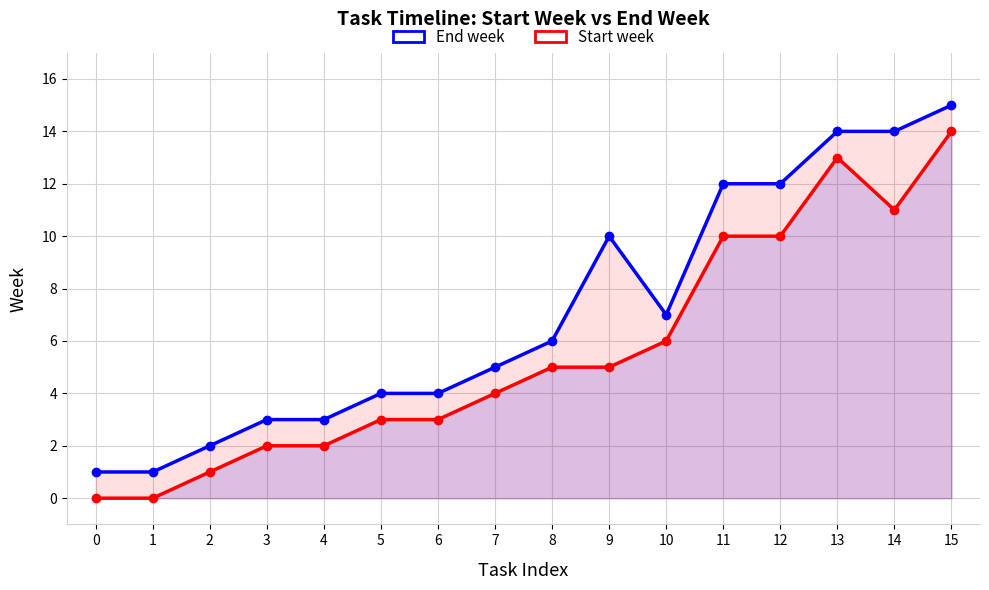

Rank the categories by Start week value from highest to lowest.

15, 13, 14, 11, 12, 10, 8, 9, 7, 5, 6, 3, 4, 2, 0, 1